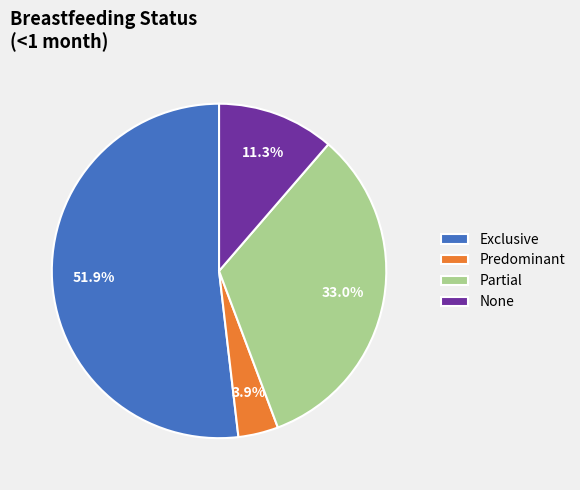

Combined, do Partial and Exclusive account for over 50%?

Yes